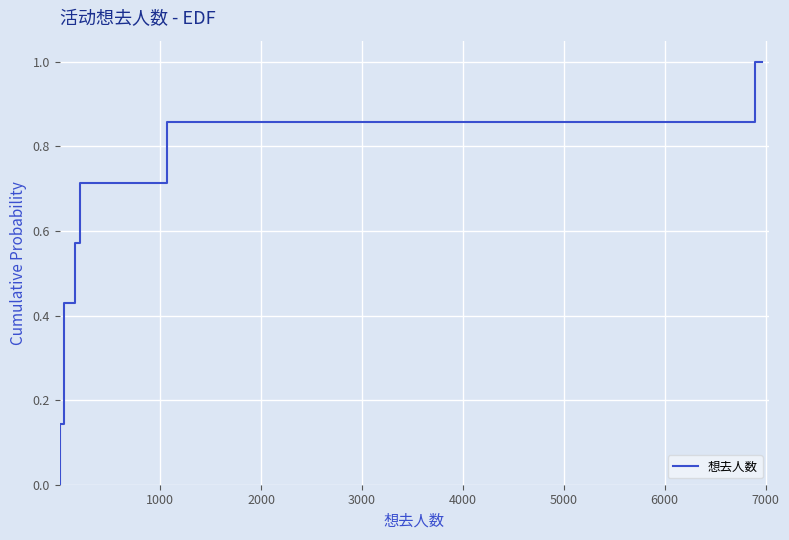

Reading left to right, extract all data points from this chart.

0.0	0.0	0.1	0.1	0.3	0.3	0.4	0.4	0.6	0.6	0.7	0.7	0.9	0.9	1.0	1.0